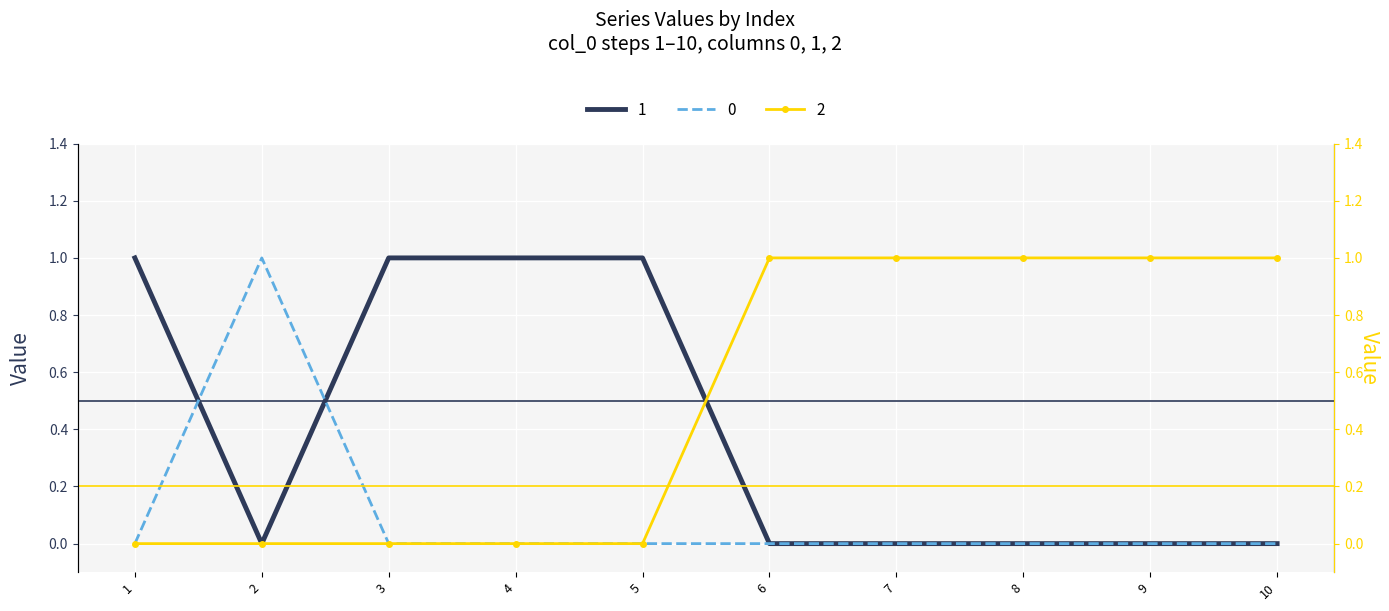

What is the difference between the maximum and second lowest values in the 0 series?

1